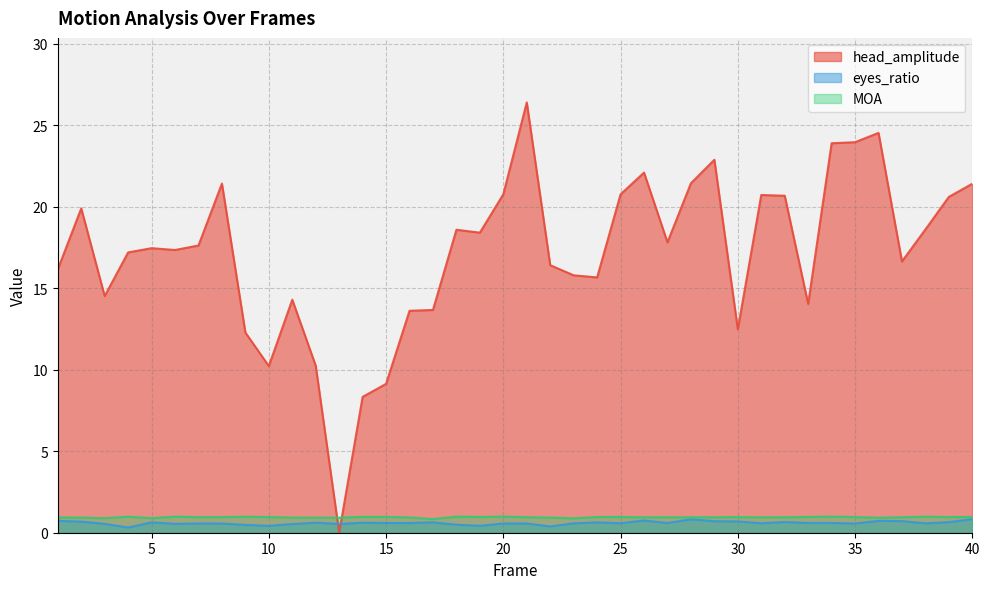

True or false: head_amplitude has a value of 20.3 at 17.

False